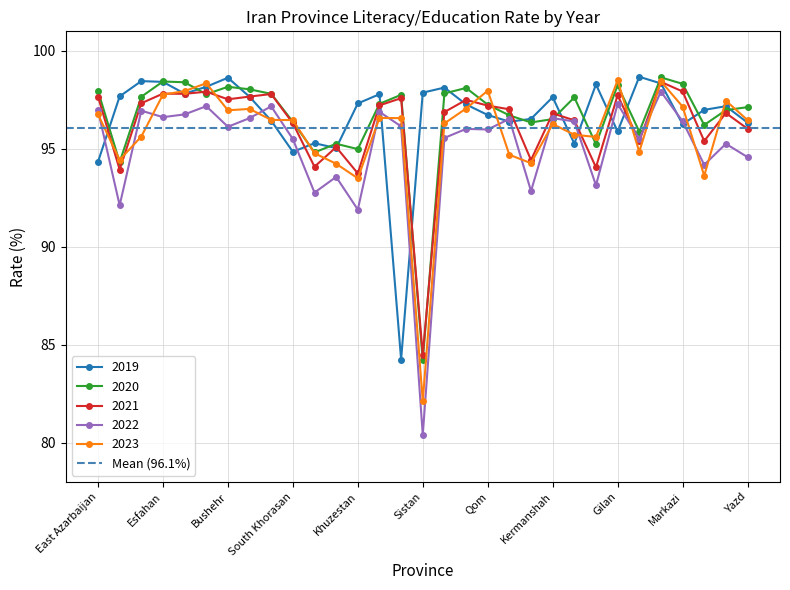

The value of 2019 at Alborz is 97.8. True or false?

True